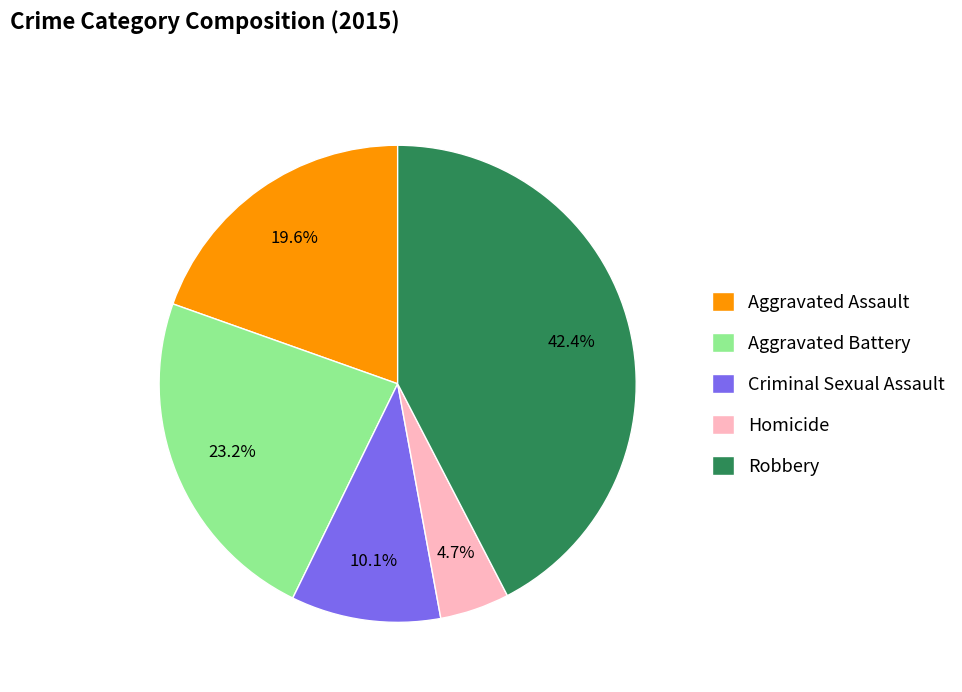

Is there any slice that represents more than half of the pie?

No